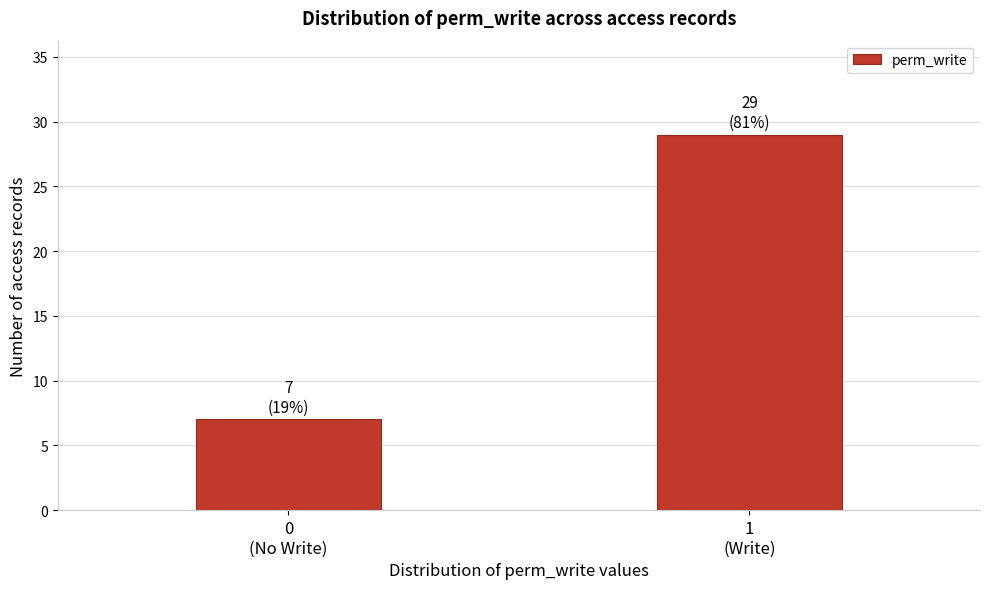

Reading left to right, transcribe all the data shown in this chart.

7	29